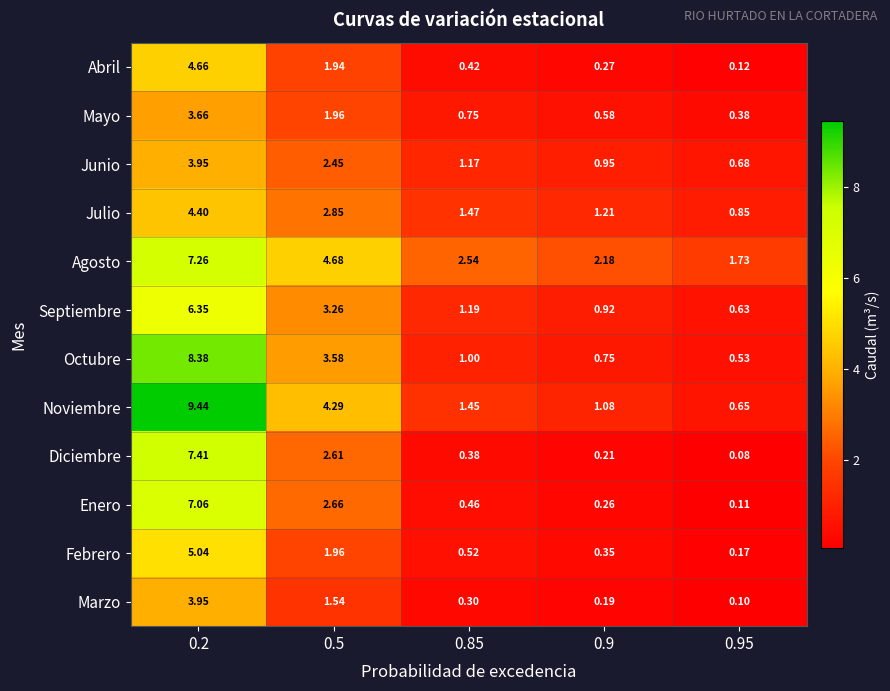

How many data points does each series have?

5